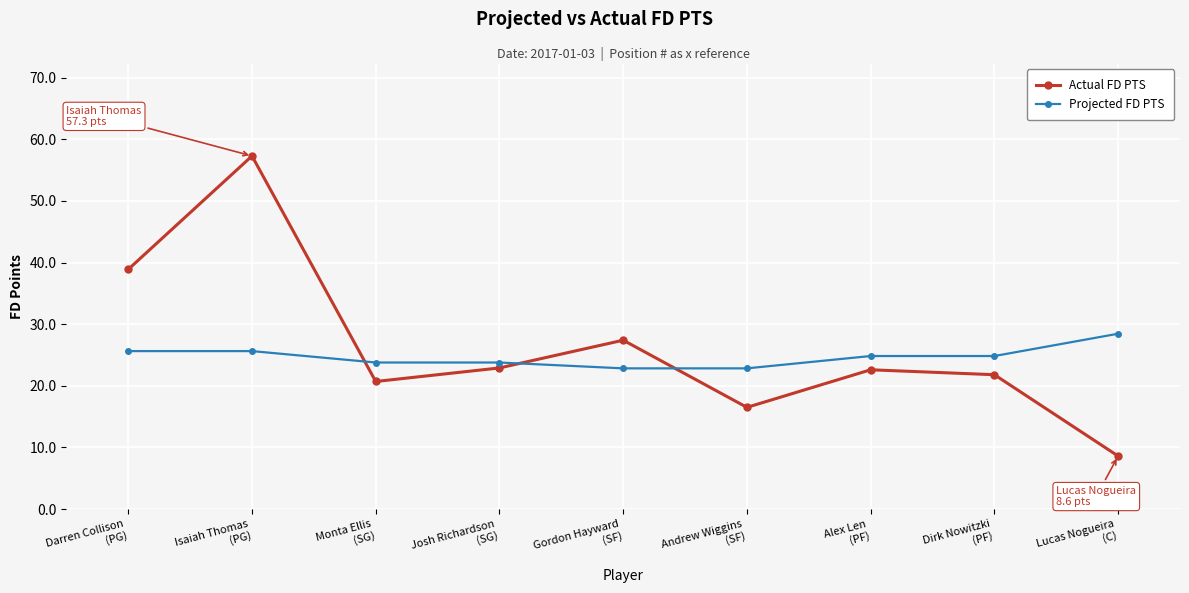

What is the minimum value shown in the chart?

8.6